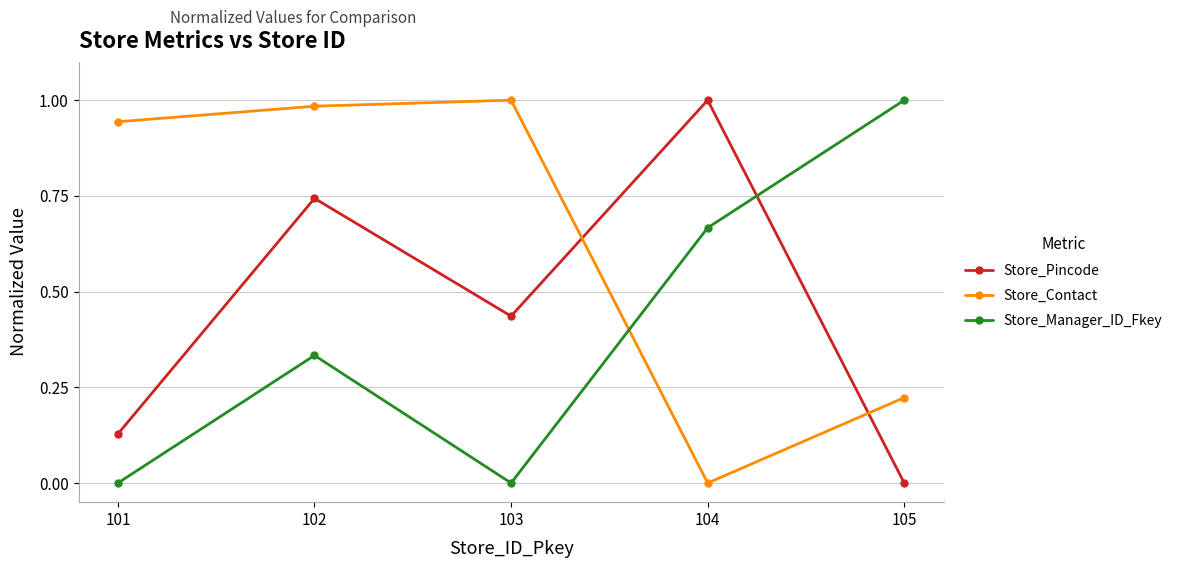

In Store_Contact, how many points are lower than both neighbors (excluding endpoints)?

1